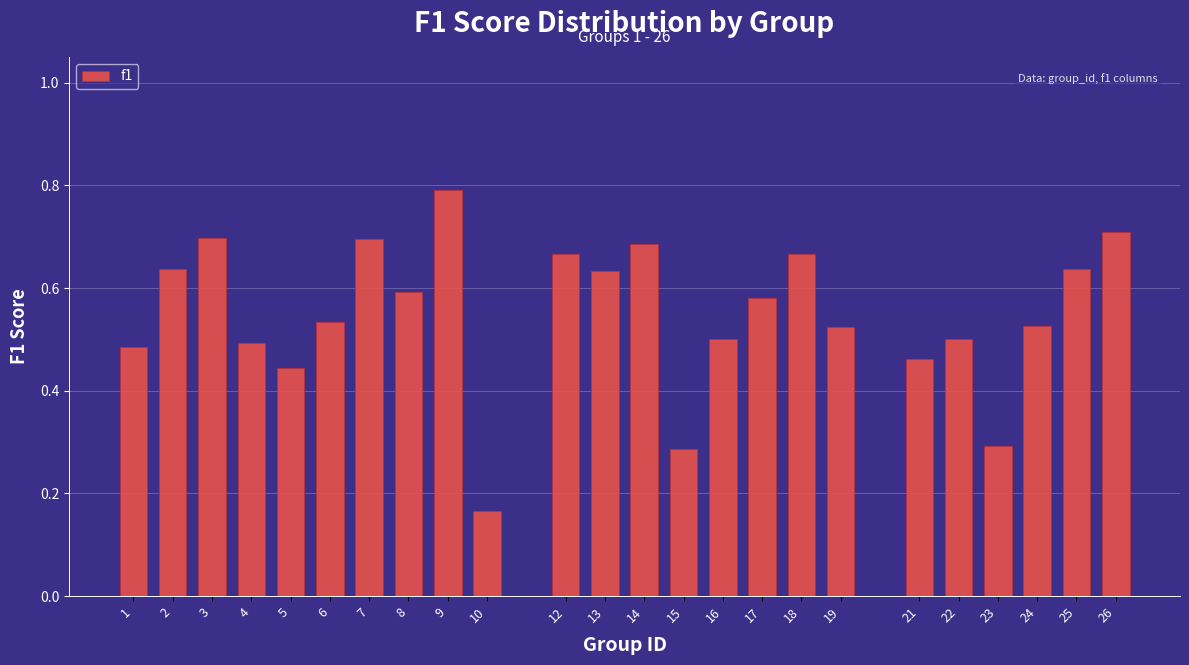

Which label corresponds to the largest value in the chart?

9